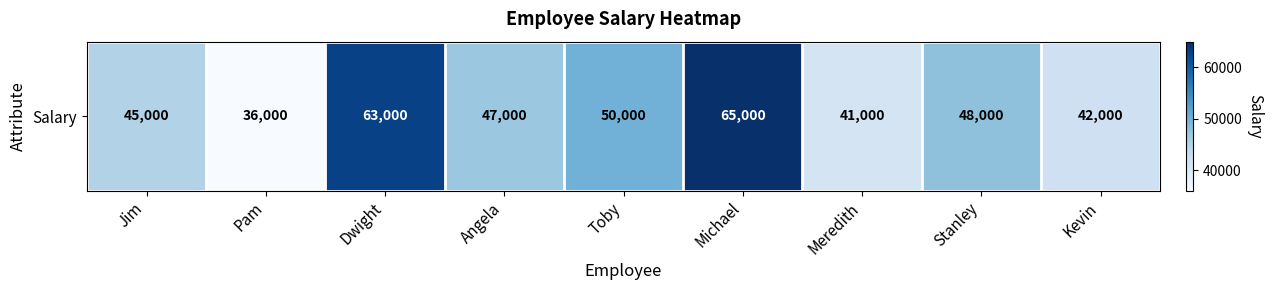

Between Pam and Kevin, which is larger?

Kevin